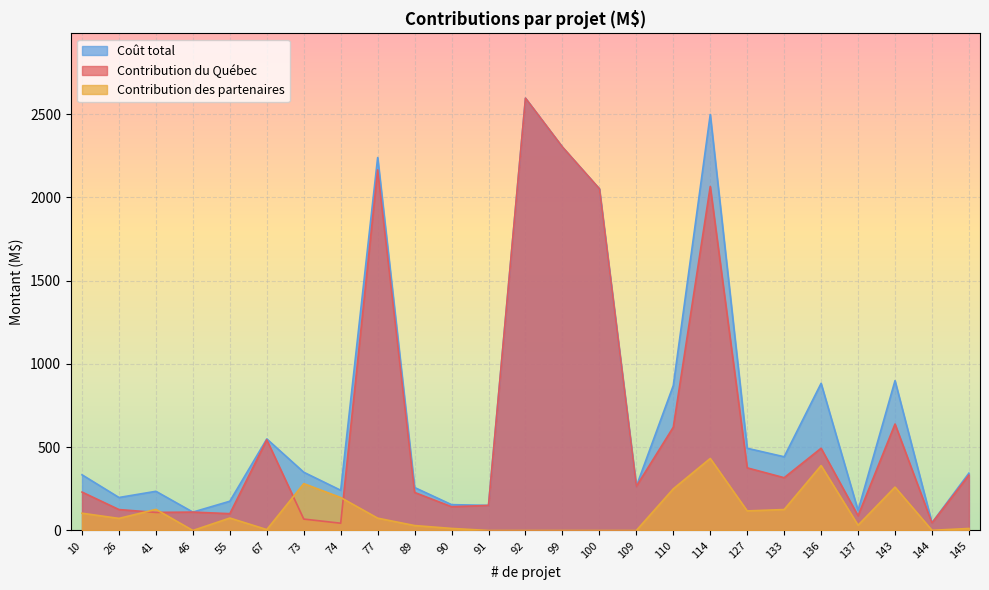

List the labels in order of Coût total value, smallest first.

144, 46, 137, 91, 90, 55, 26, 41, 74, 89, 109, 10, 145, 73, 133, 127, 67, 110, 136, 143, 100, 77, 99, 114, 92